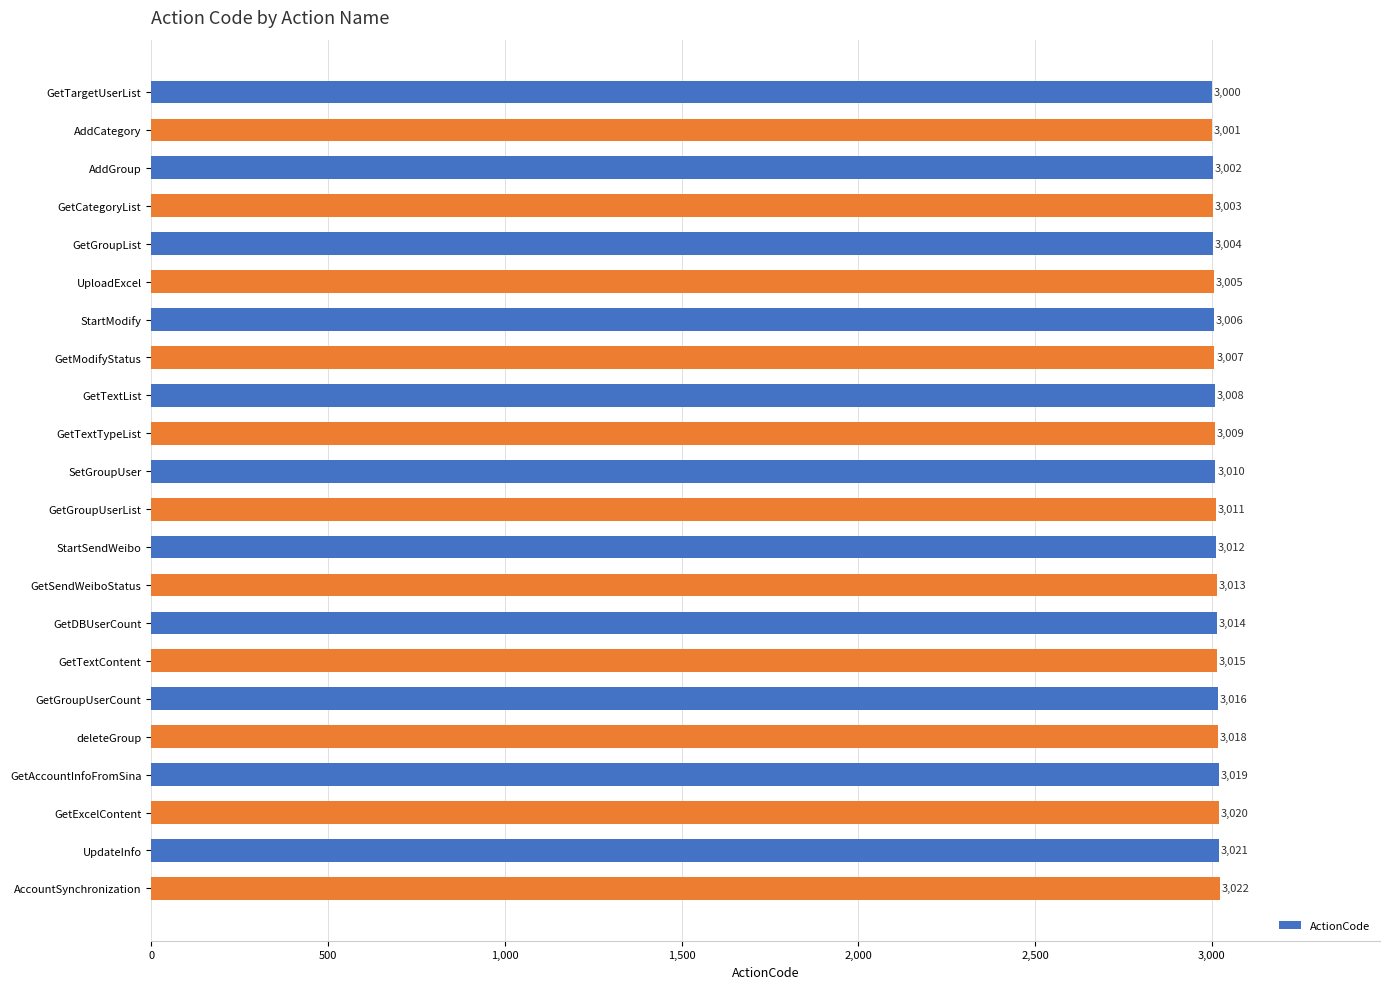

List the labels in order of value, smallest first.

GetTargetUserList, AddCategory, AddGroup, GetCategoryList, GetGroupList, UploadExcel, StartModify, GetModifyStatus, GetTextList, GetTextTypeList, SetGroupUser, GetGroupUserList, StartSendWeibo, GetSendWeiboStatus, GetDBUserCount, GetTextContent, GetGroupUserCount, deleteGroup, GetAccountInfoFromSina, GetExcelContent, UpdateInfo, AccountSynchronization